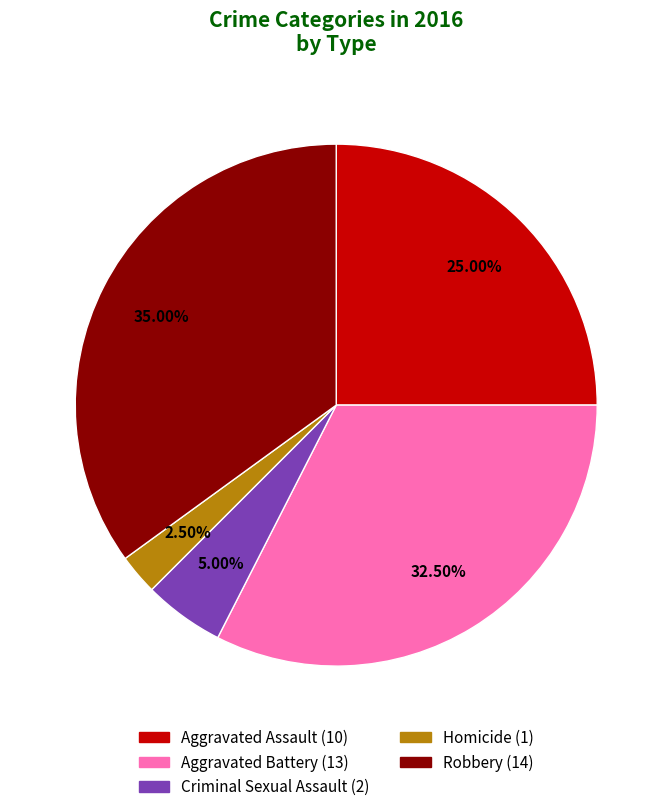

Which slice is the smallest?

Homicide